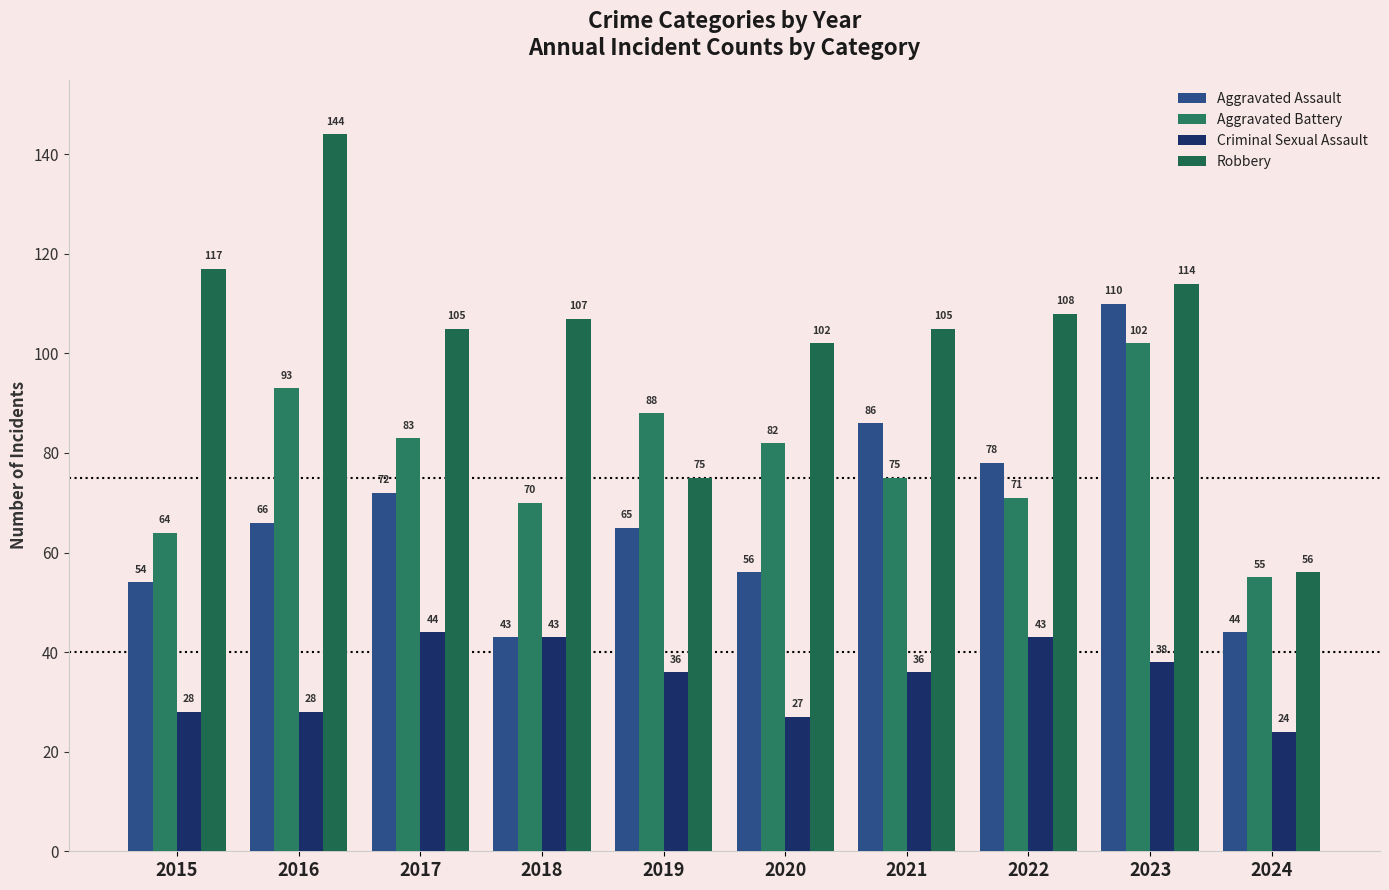

Which series has the largest total across all categories?

Robbery